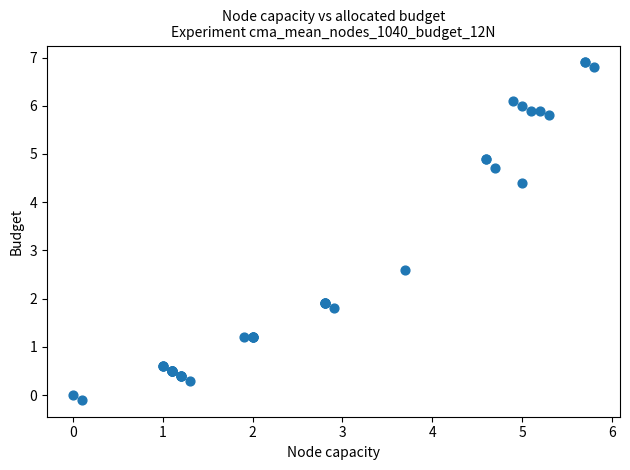

What Y value in the scatter plot is closest to 3?

2.6